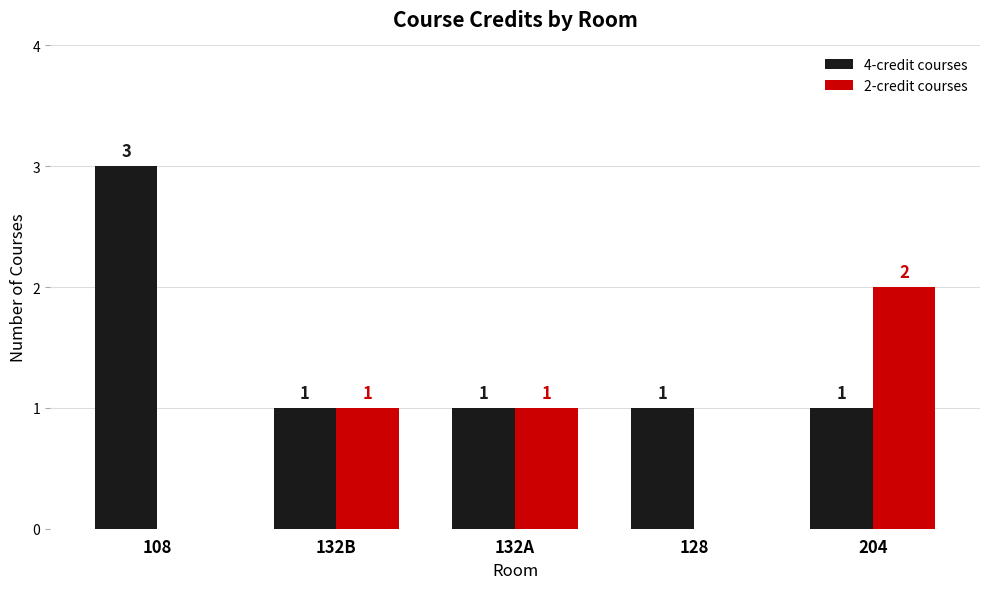

How many data points in 4-credit courses are above 1?

1